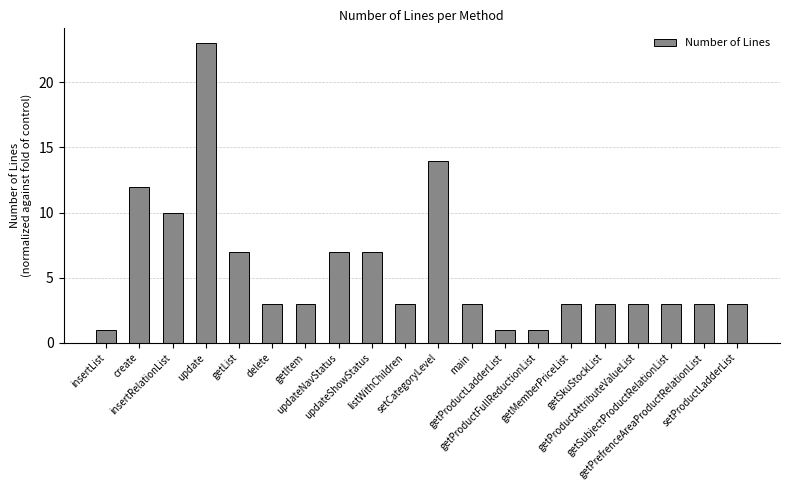

Approximately how many times larger is the value at getPrefrenceAreaProductRelationList compared to update?

0.1